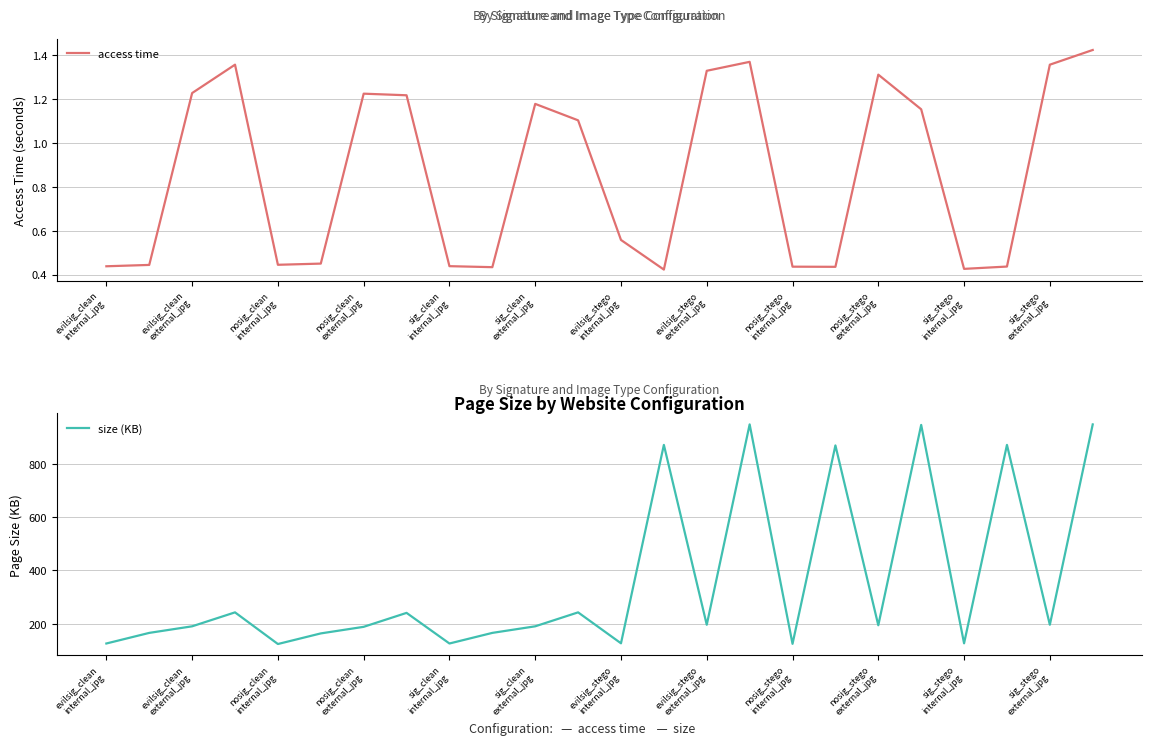

Rank the series by their average value, from highest to lowest.

size (KB), access time